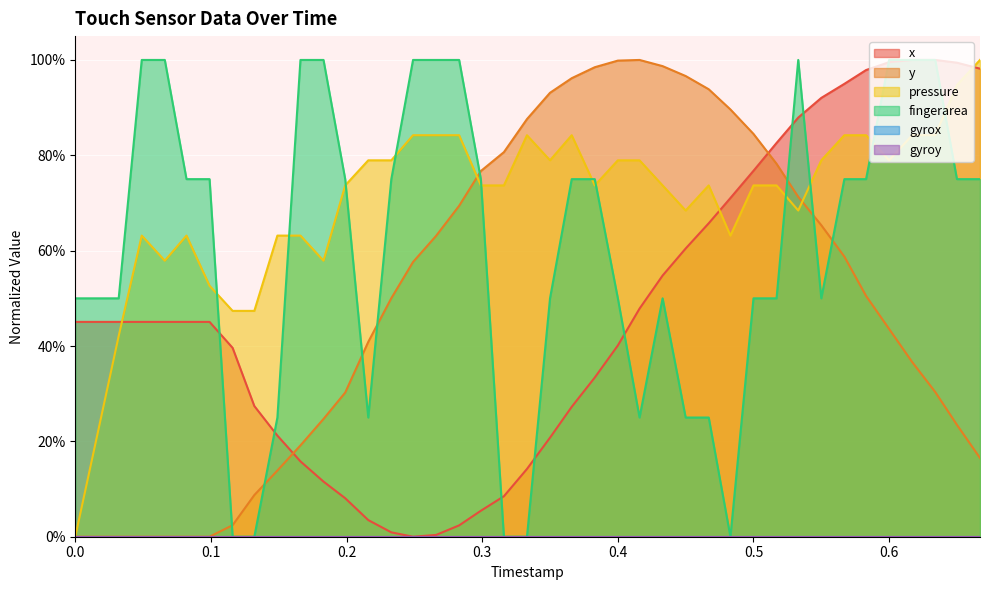

At how many categories does at least one series exceed 0?

40